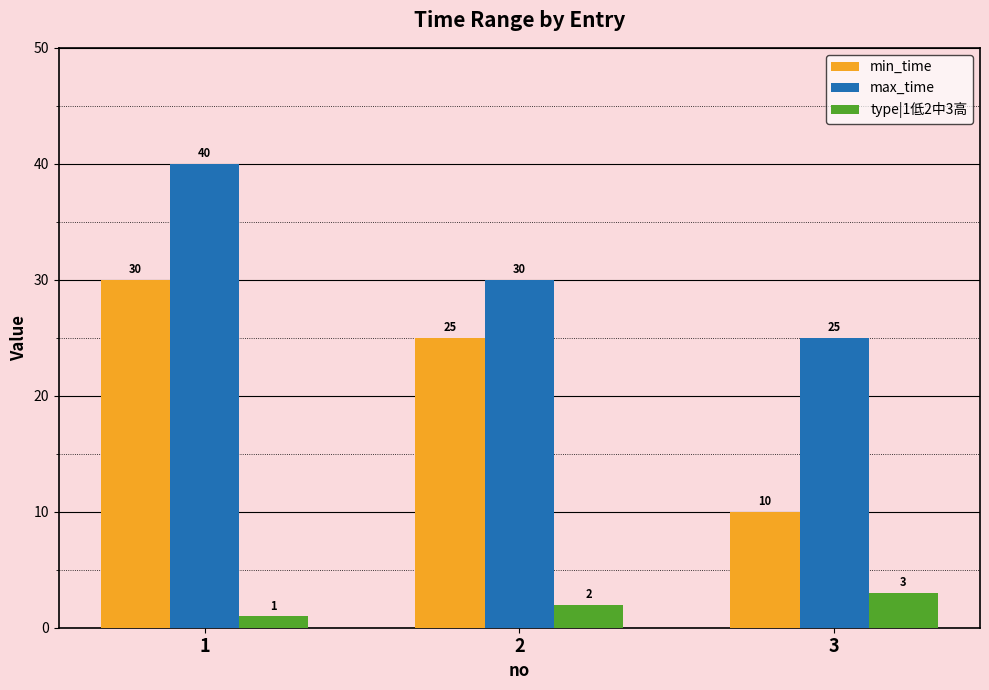

How many values in the type|1低2中3高 series are below 2?

1